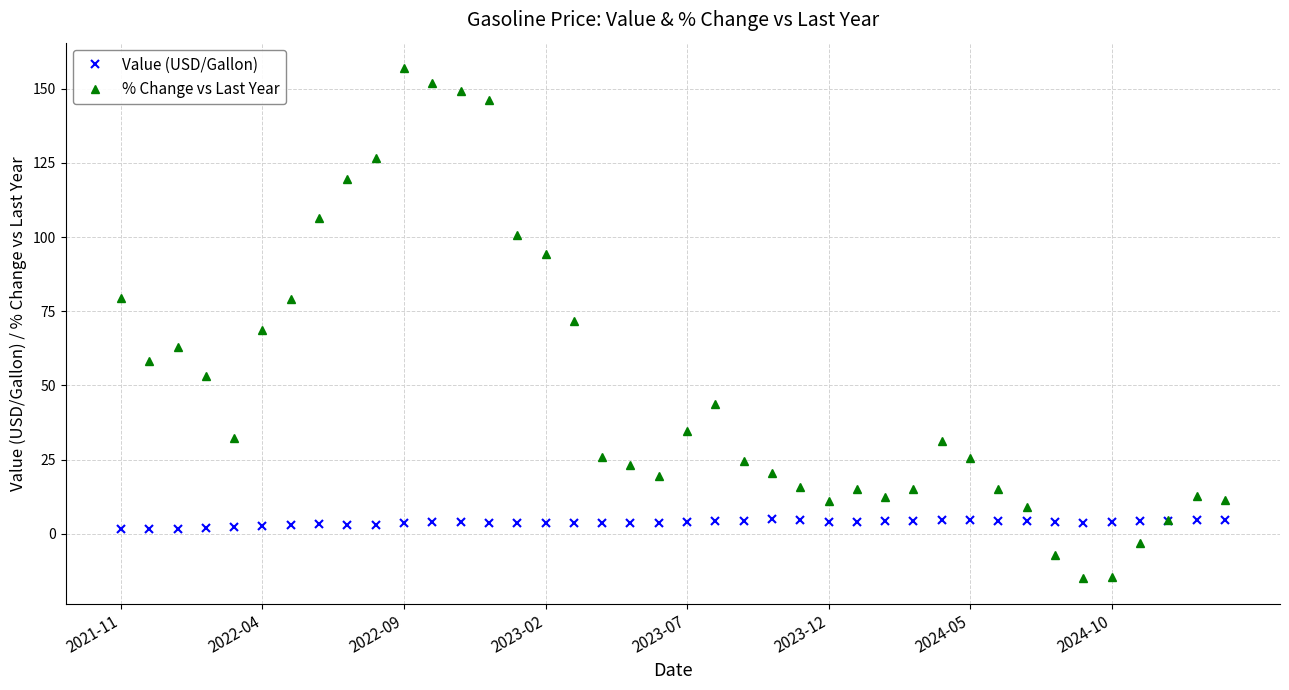

What is the minimum value shown in the chart?

-15.1